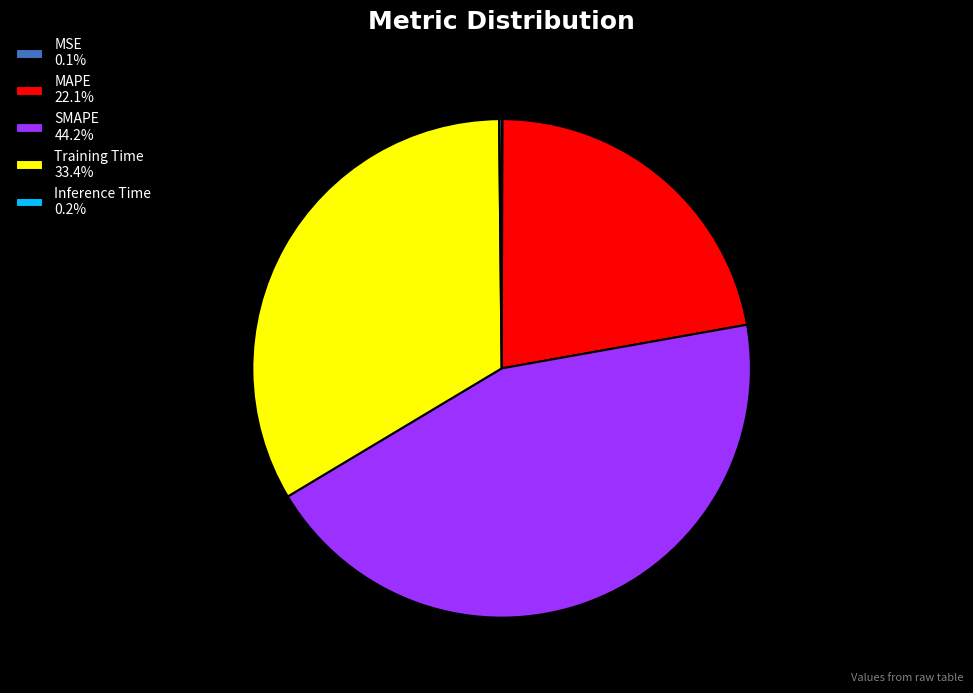

Does any single category account for the majority?

No